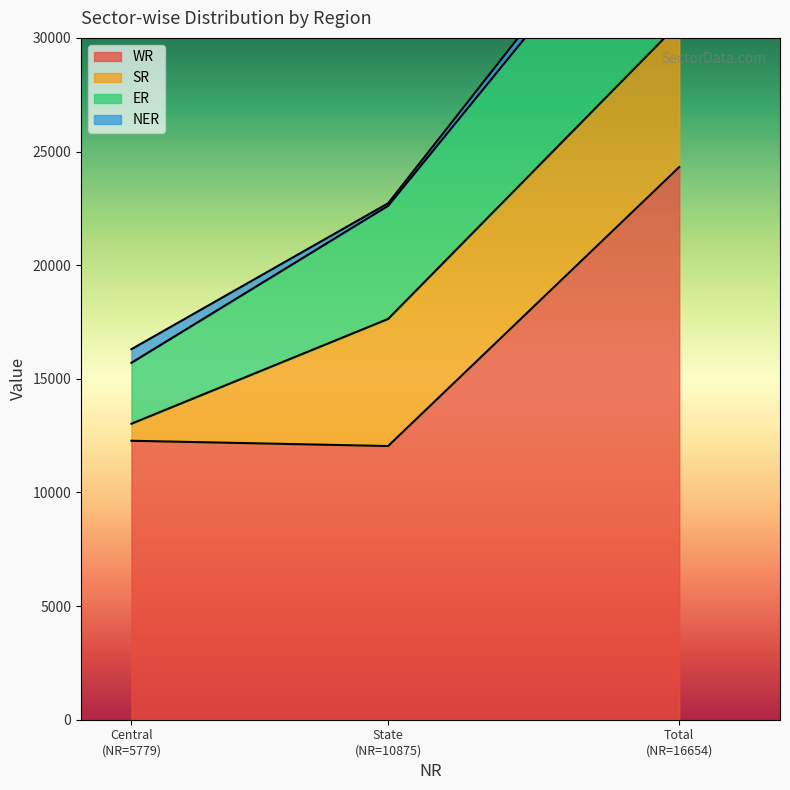

What is the minimum value for WR?

12042